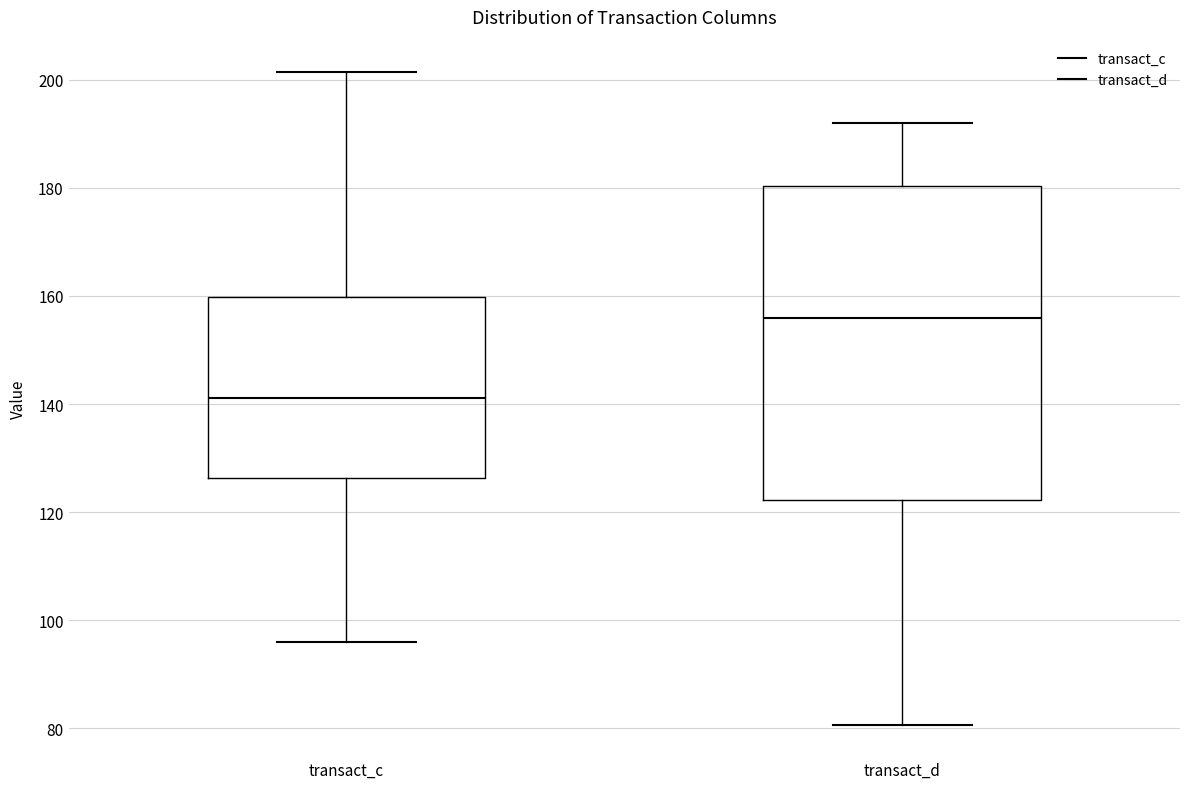

Which box's median line is the highest?

transact_d